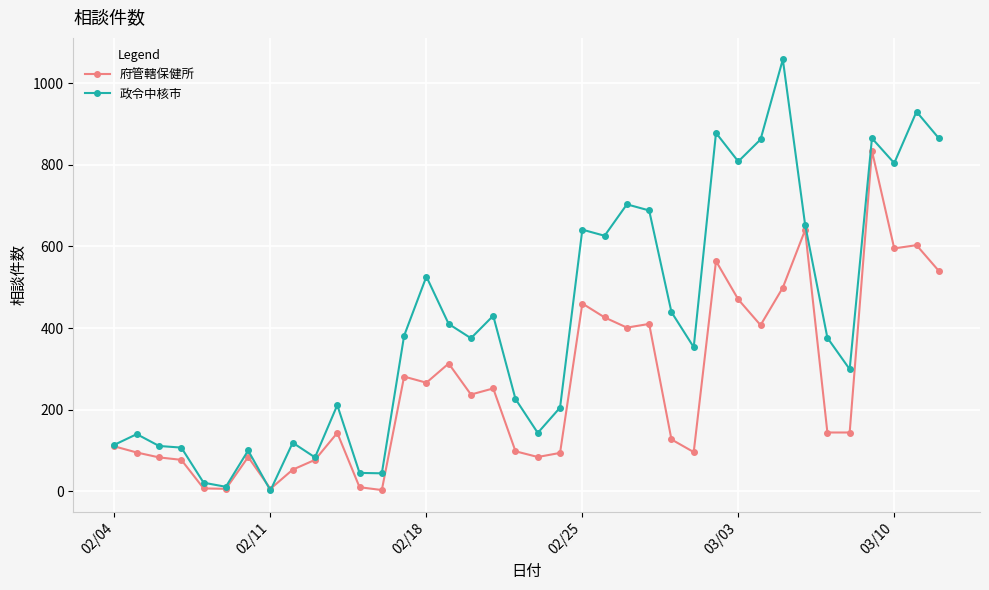

At how many categories does at least one series exceed 959?

1